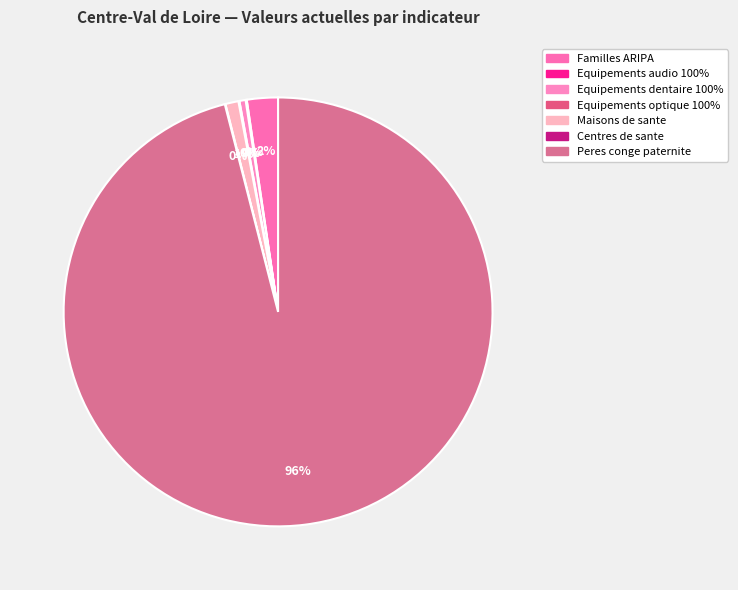

How many slices are in this pie chart?

7